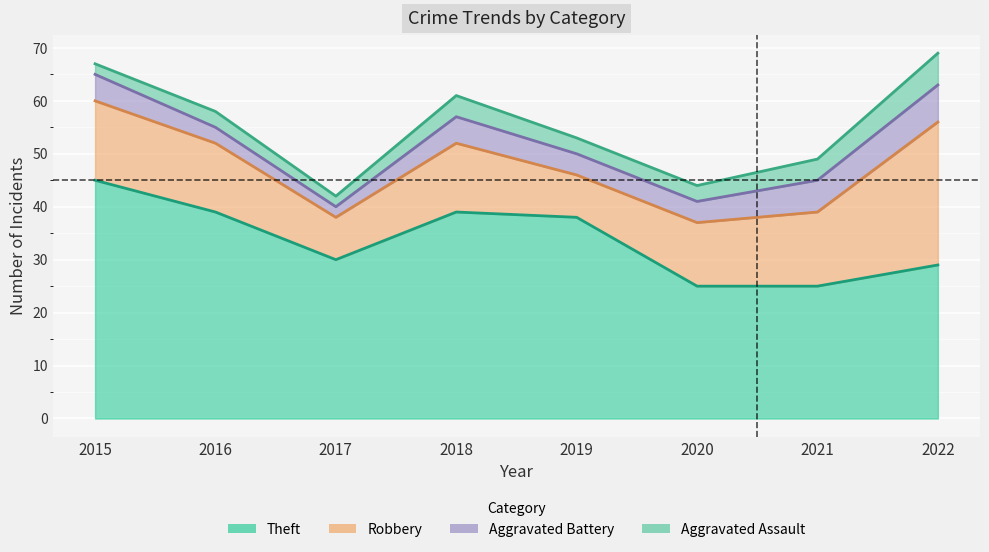

Reading left to right, transcribe all the data shown in this chart.

Aggravated Assault: 2	3	2	4	3	3	4	6
Aggravated Battery: 5	3	2	5	4	4	6	7
Robbery: 15	13	8	13	8	12	14	27
Theft: 45	39	30	39	38	25	25	29